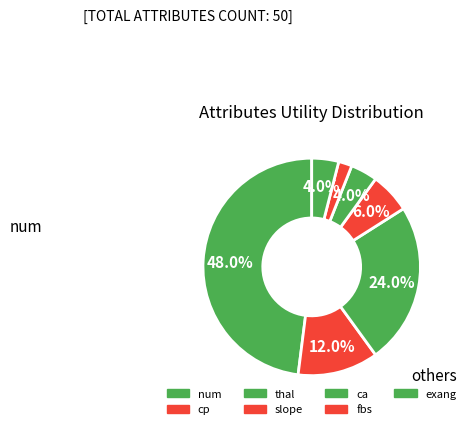

Count the number of slices in the pie.

7